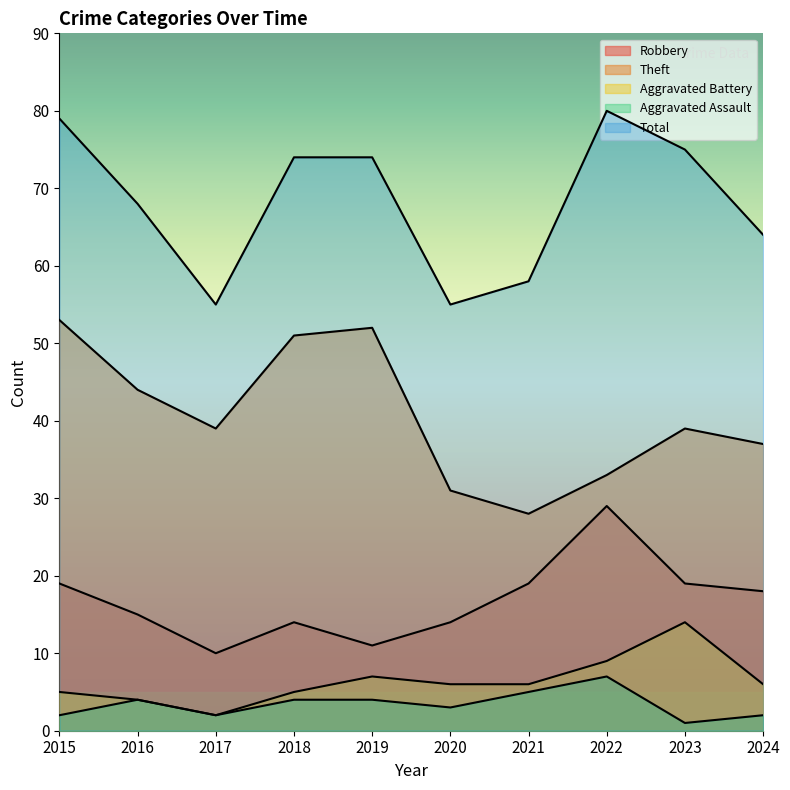

Between 2015 and 2022, which series saw the biggest shift?

Theft